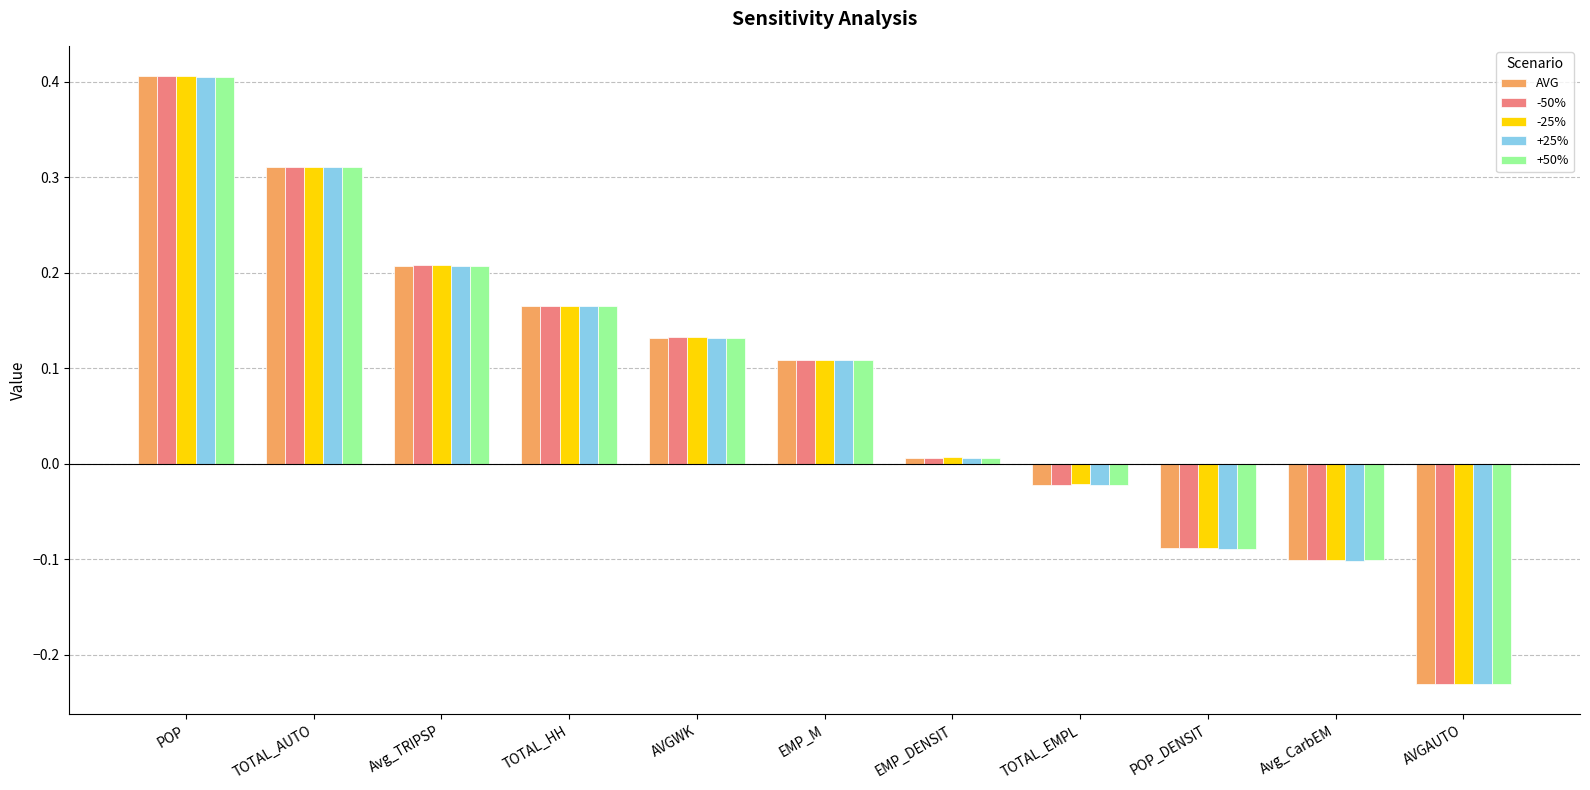

True or false: -25% has a value of -0.2 at Avg_CarbEM.

False